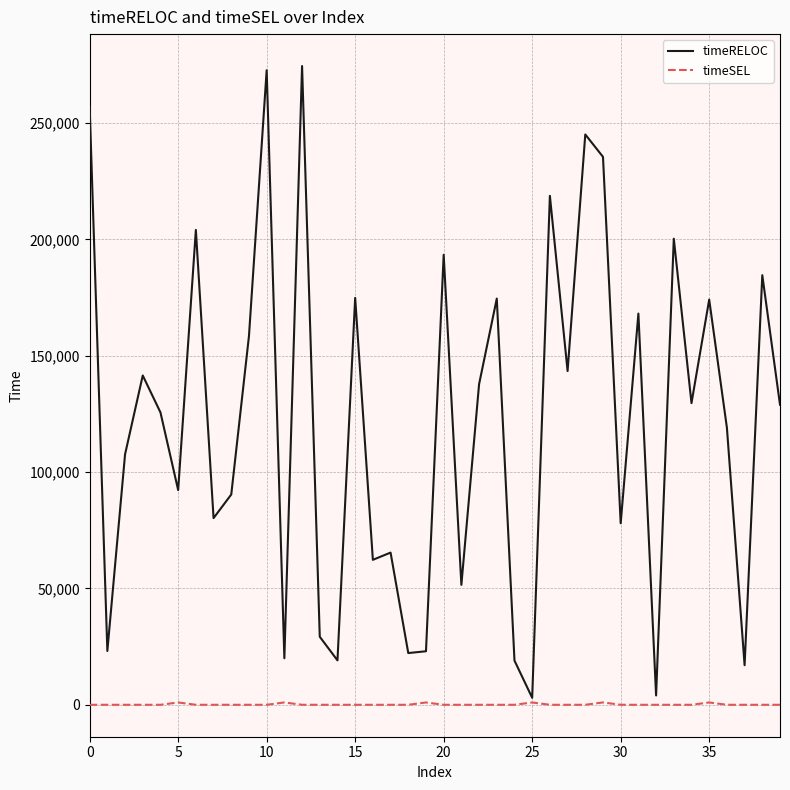

Which series has the largest total across all categories?

timeRELOC